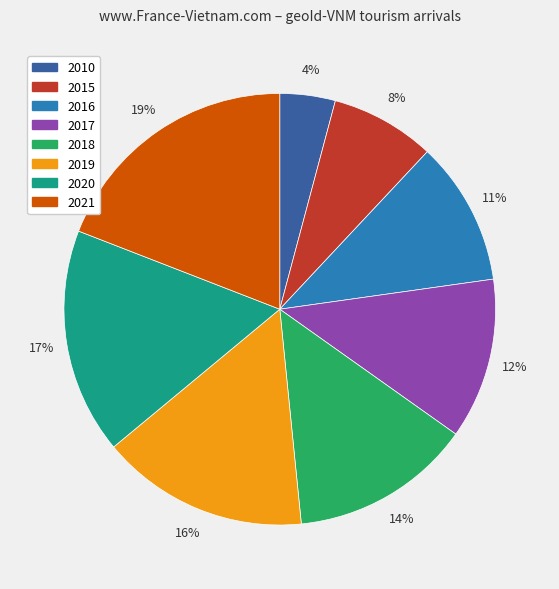

To the nearest percent, what percentage of the pie is 2019?

16%